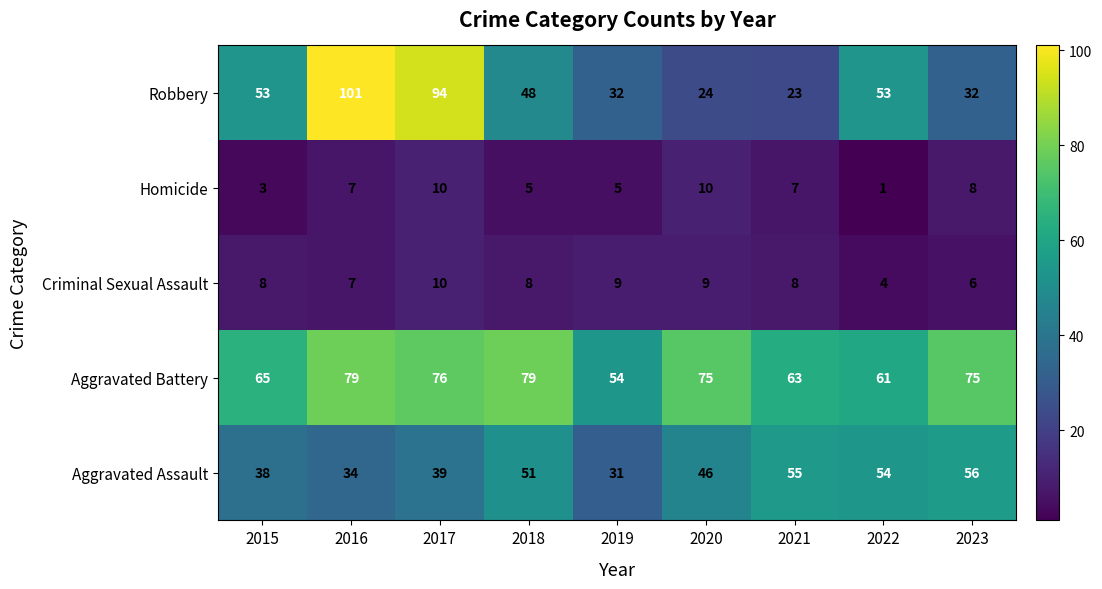

Which category has the lowest value in the Aggravated Battery series?

2019